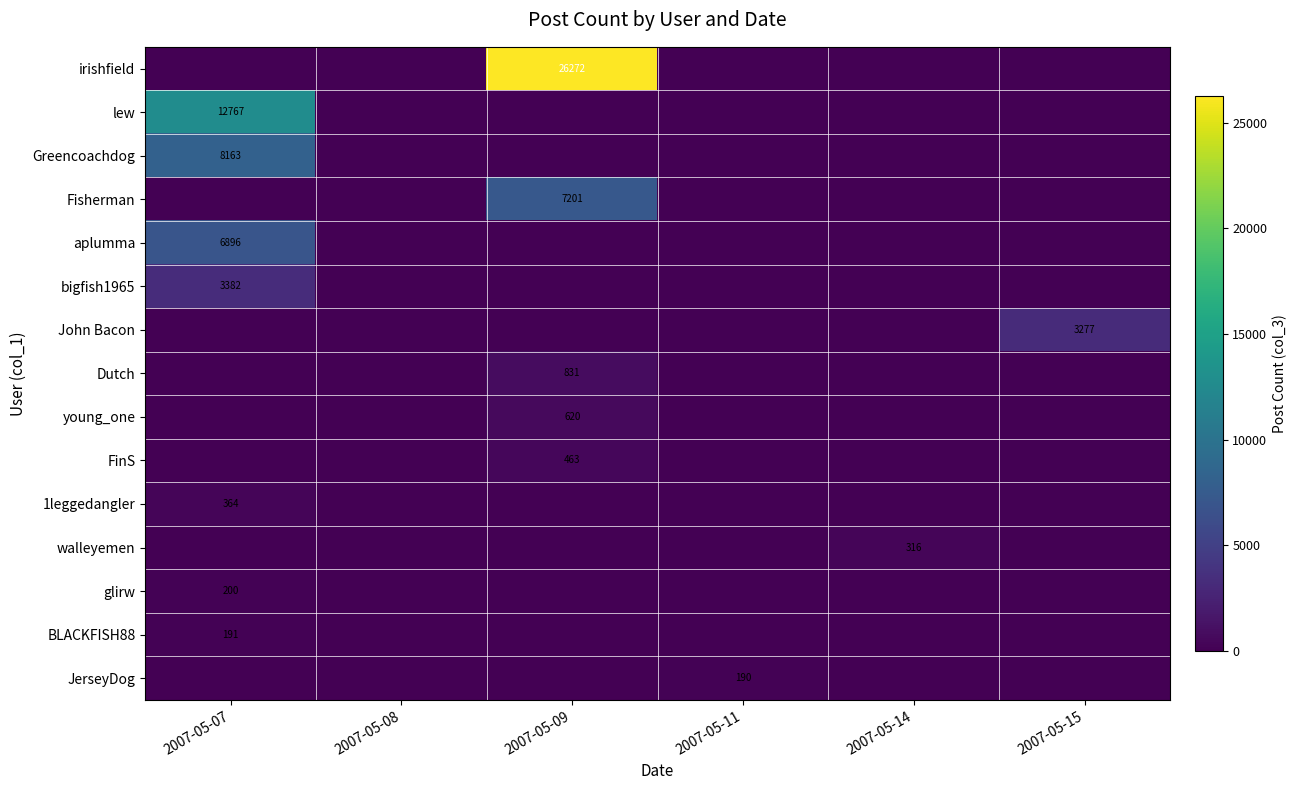

True or false: John Bacon has a value of 3277 at 2007-05-15.

True